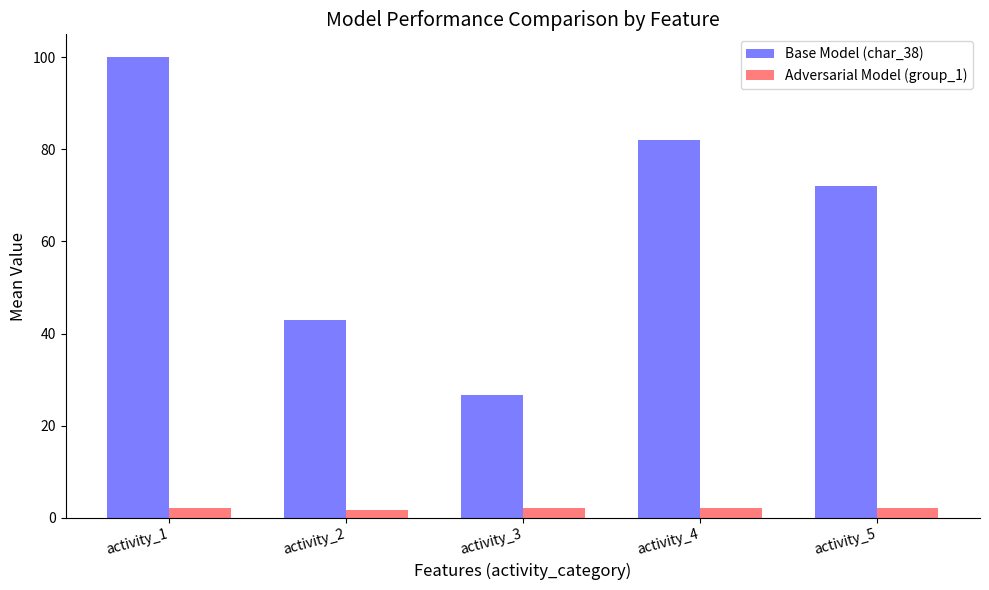

At which category is the sum across all series the highest?

activity_1